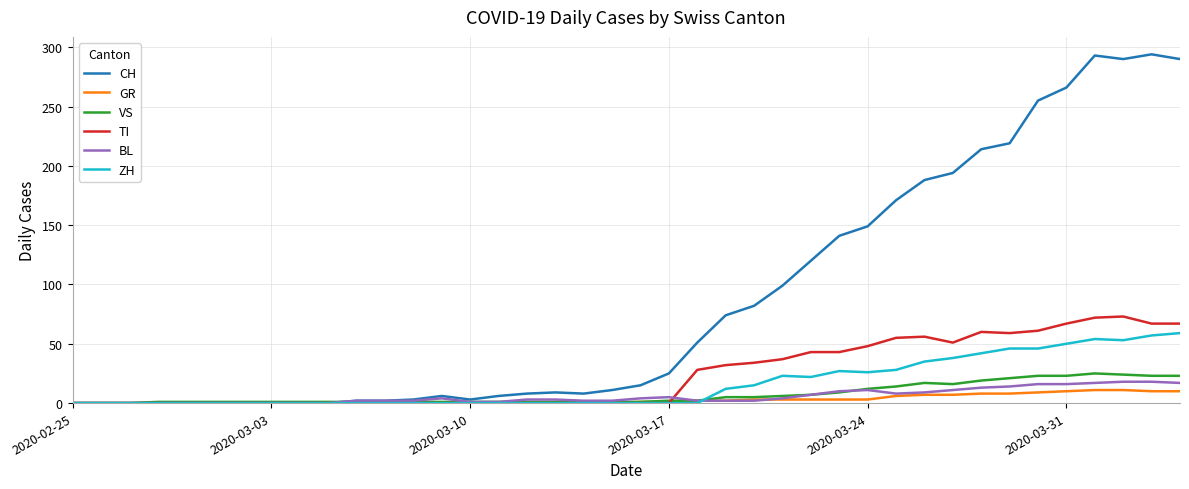

Which series has the largest range (max minus min)?

CH